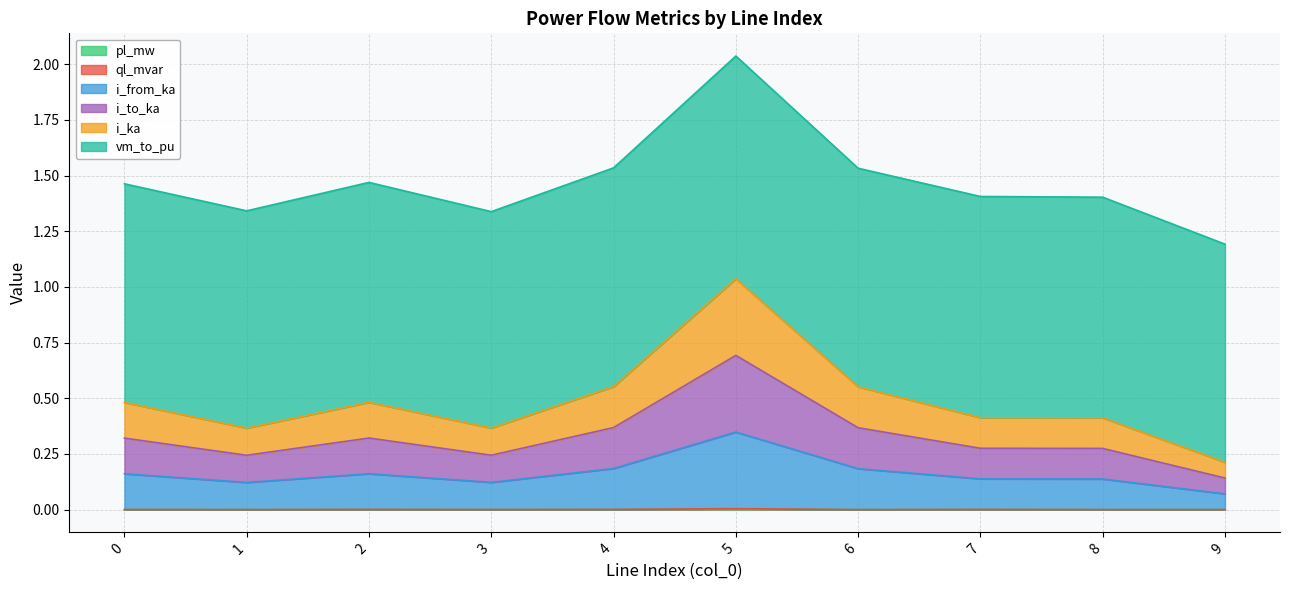

Which series changed the most between 3 and 4?

i_from_ka